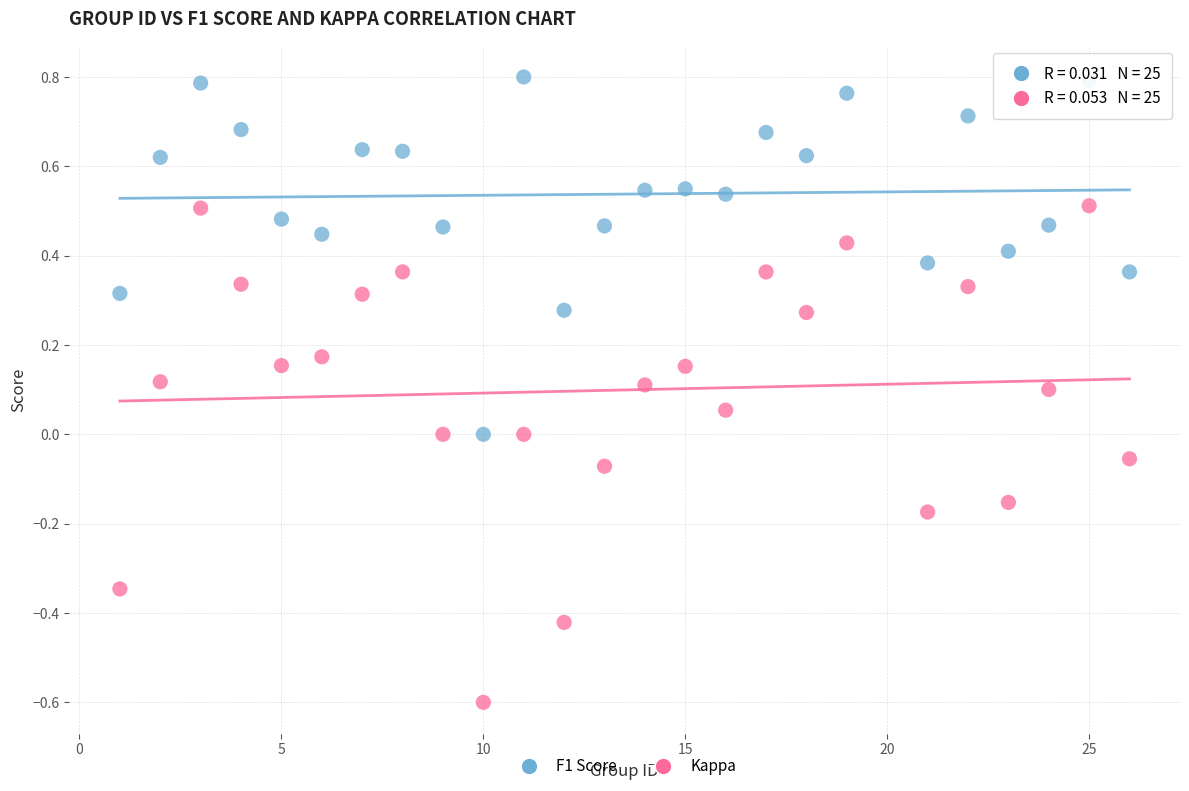

Which series contains the highest Y value?

F1 Score